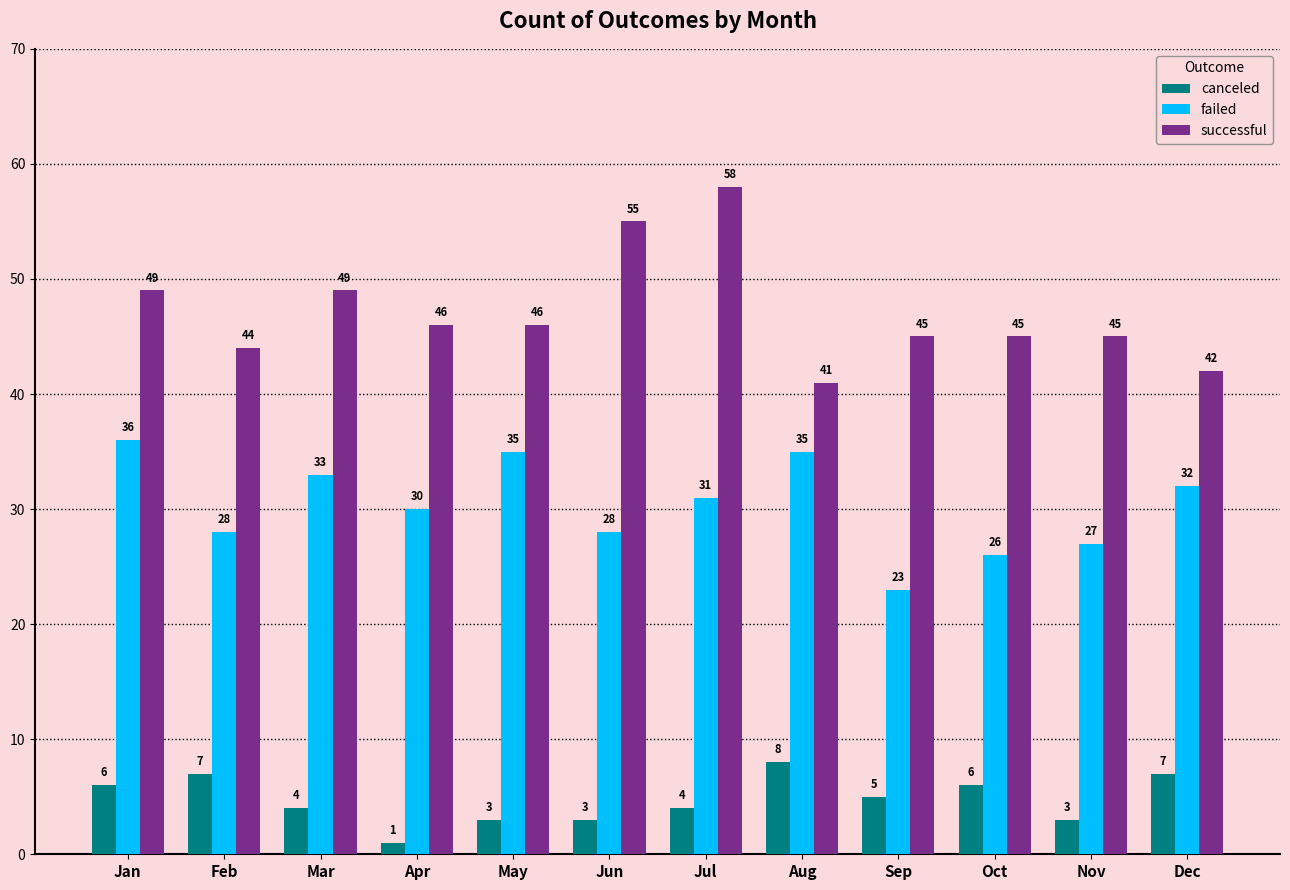

Which series has the largest total across all categories?

successful